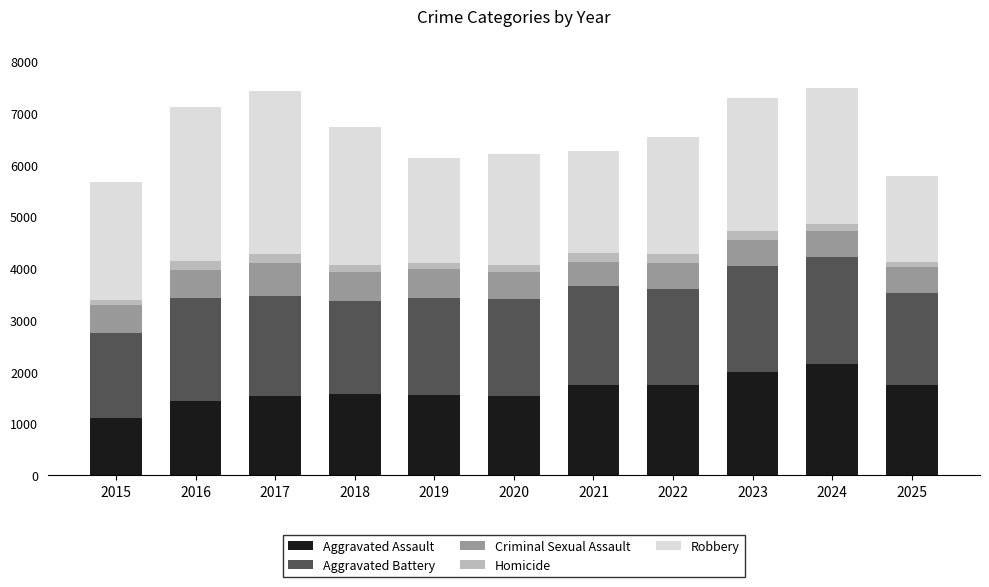

How many series are shown in this chart?

5